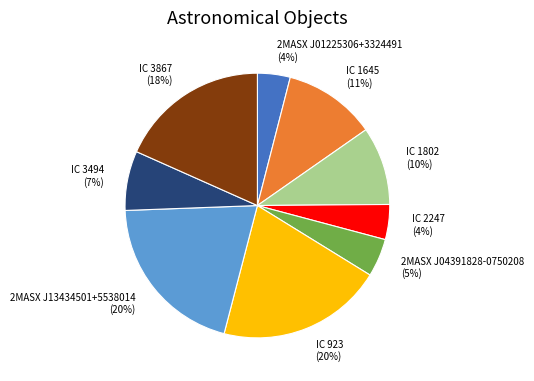

Count the number of slices in the pie.

9